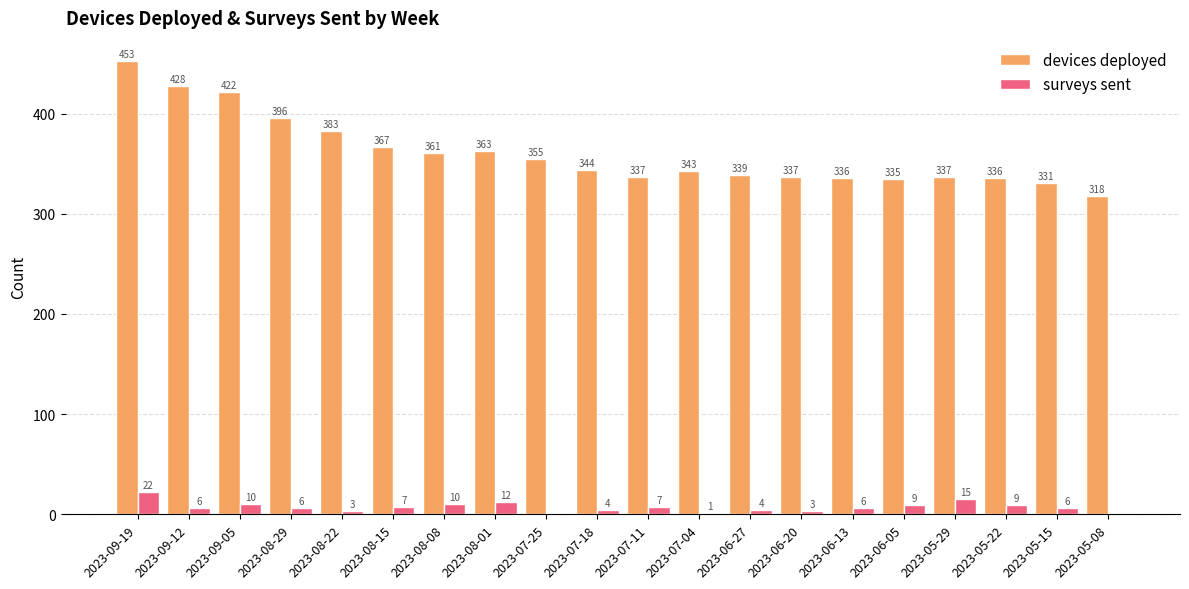

Which series has the largest total across all categories?

devices deployed